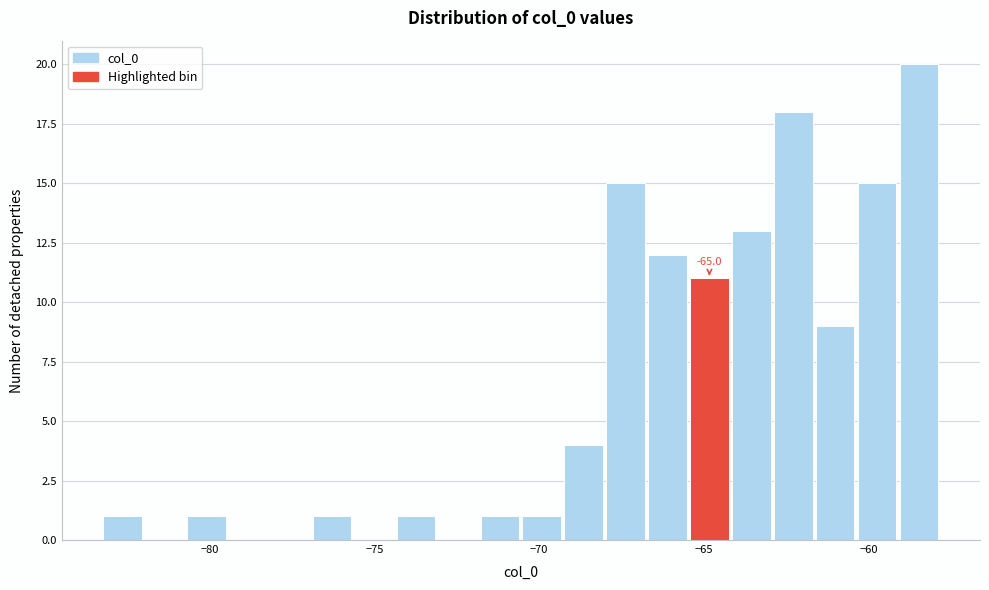

Around what value on the x-axis is the tallest bar? Give the approximate position of its centre, as read against the axis.

-58.5